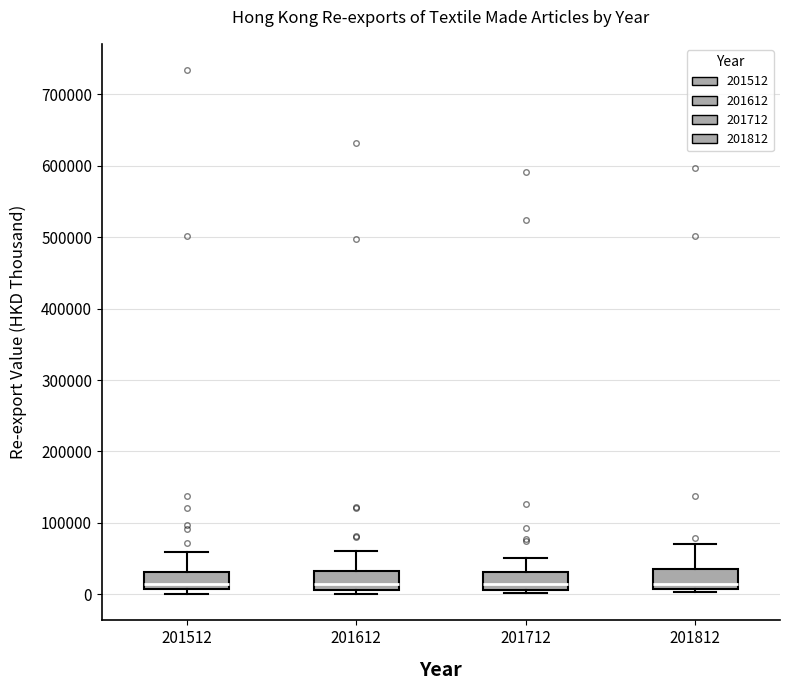

Reading left to right, read every box against the y-axis: the position of its median line, the range the box covers, and the ends of its whiskers. The values are not printed on the chart, so give them approximately, as read against the axis.

201512: median 10000 (just above the box's lower edge), box 10000 to 30000, whiskers 0 to 60000
201612: median 10000 (just above the box's lower edge), box 10000 to 30000, whiskers 0 to 60000
201712: median 10000 (just above the box's lower edge), box 10000 to 30000, whiskers 0 to 50000
201812: median 10000 (just above the box's lower edge), box 10000 to 30000, whiskers 0 to 70000